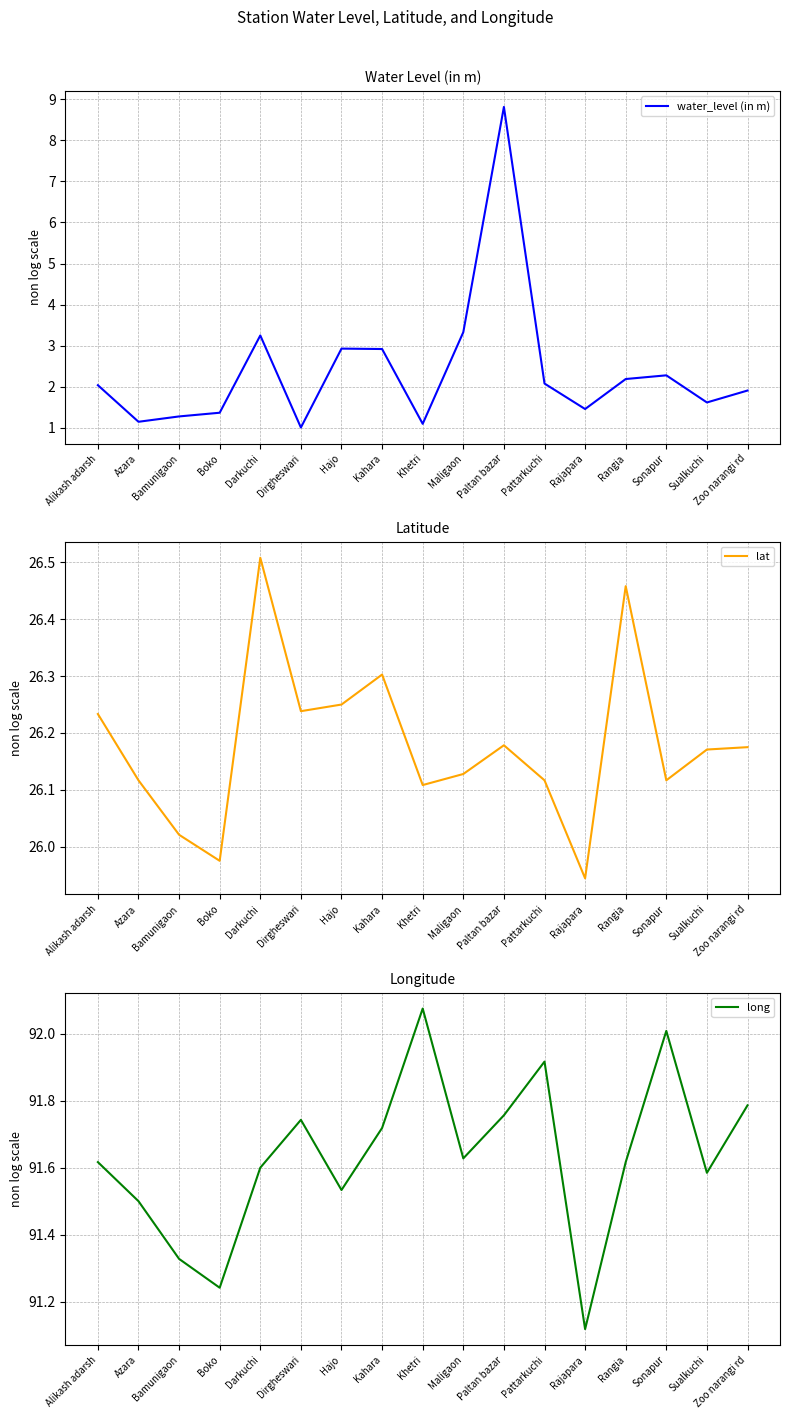

True or false: long has more than 1 interior local peaks.

True